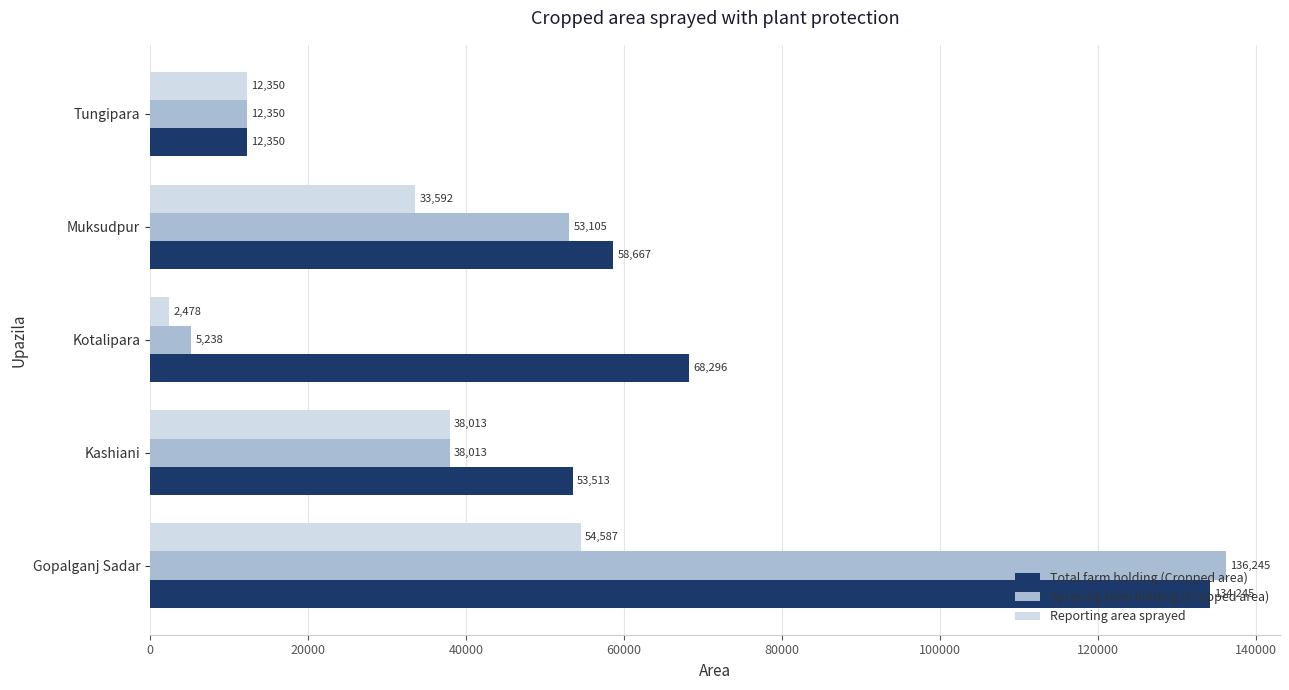

Rank the series by their maximum value, from lowest to highest.

Reporting area sprayed, Total farm holding (Cropped area), Spraying farm holding (Cropped area)